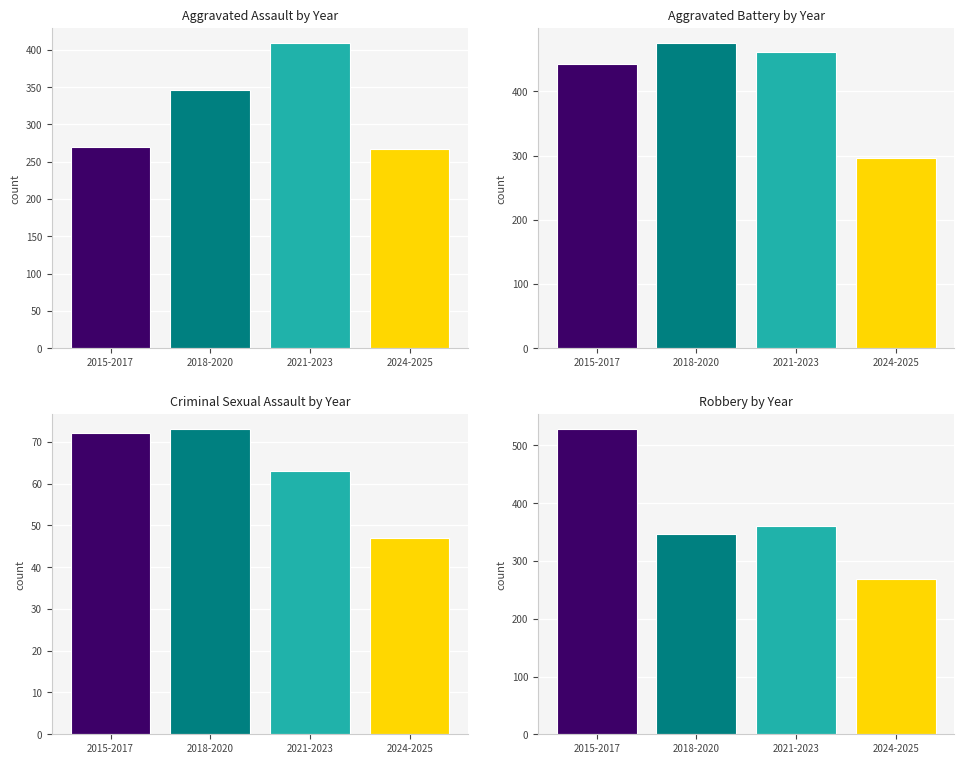

What is the label of the 2nd bar from the right?

2021-2023